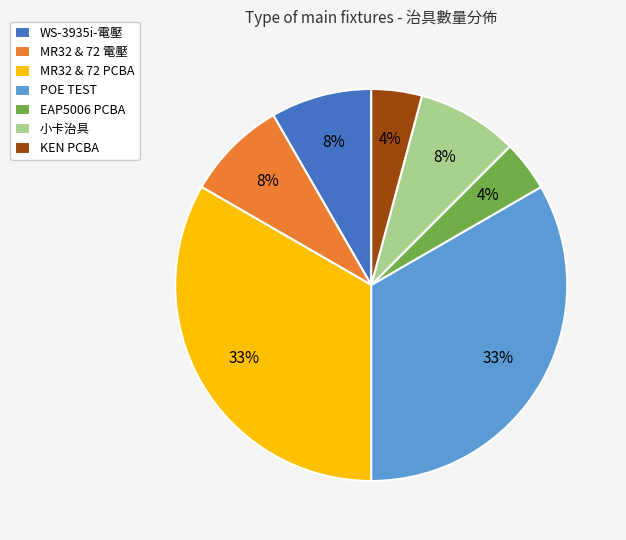

True or false: KEN PCBA accounts for 4% of the total.

True